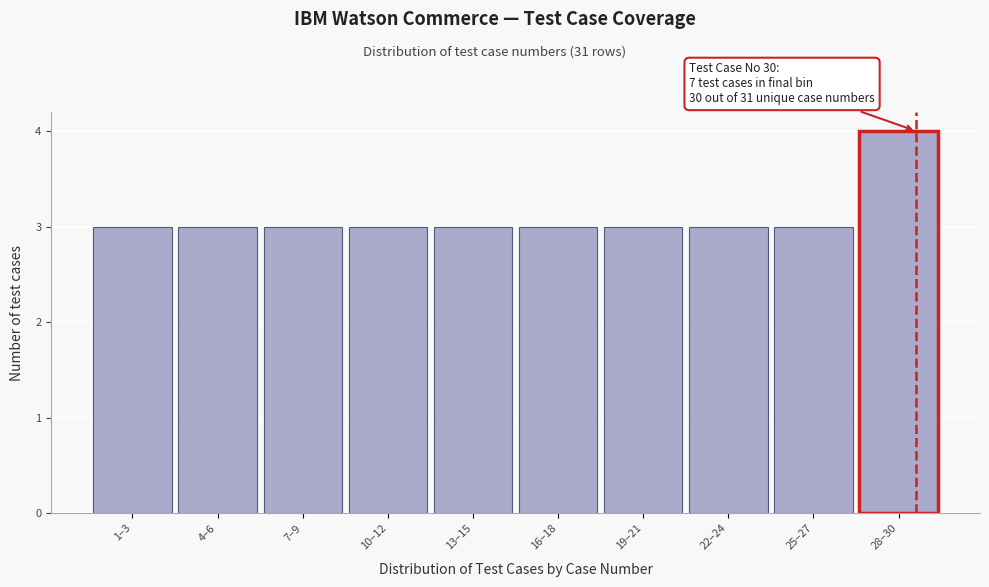

Reading left to right, transcribe all the data shown in this chart.

3	3	3	3	3	3	3	3	3	4